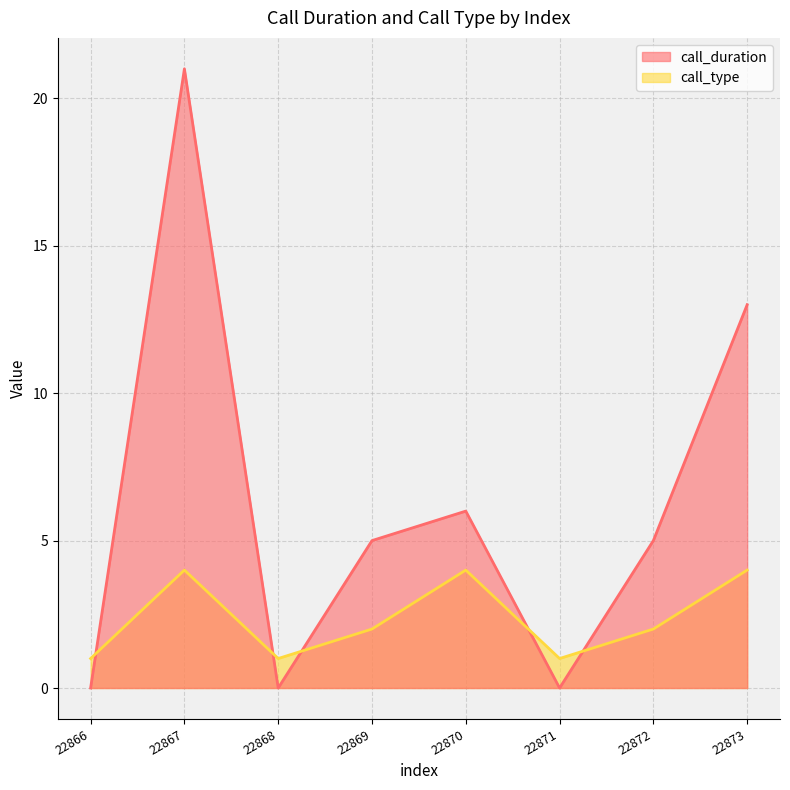

At how many categories does at least one series exceed 2?

5